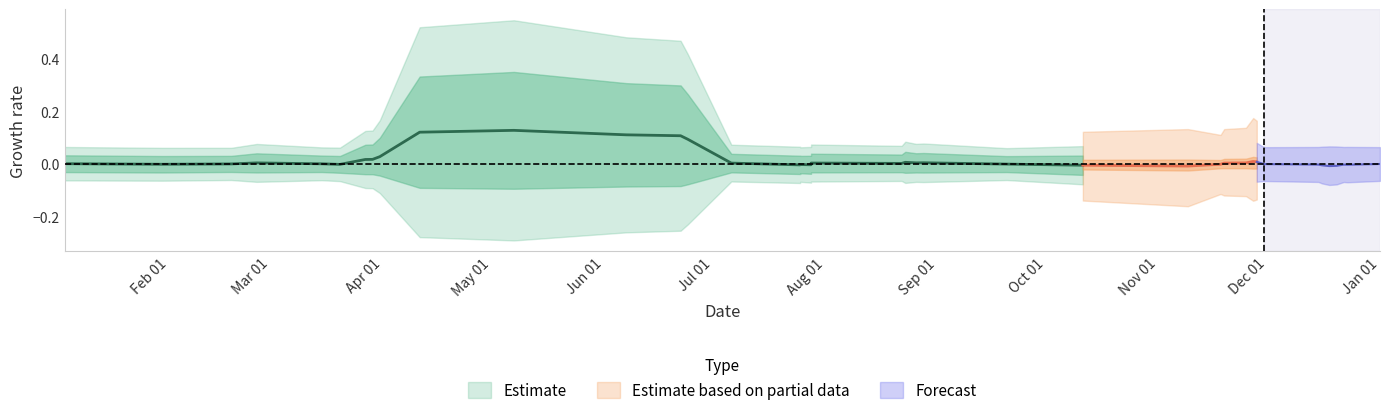

Does the chart have visible grid lines?

No